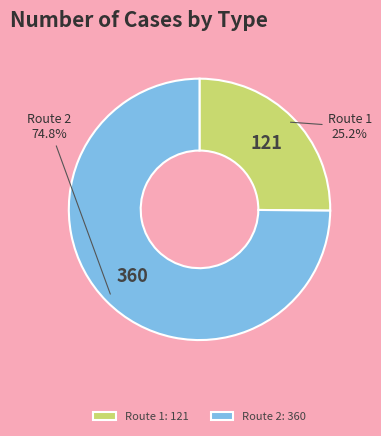

Which has a higher value, Route 2 or Route 1?

Route 2